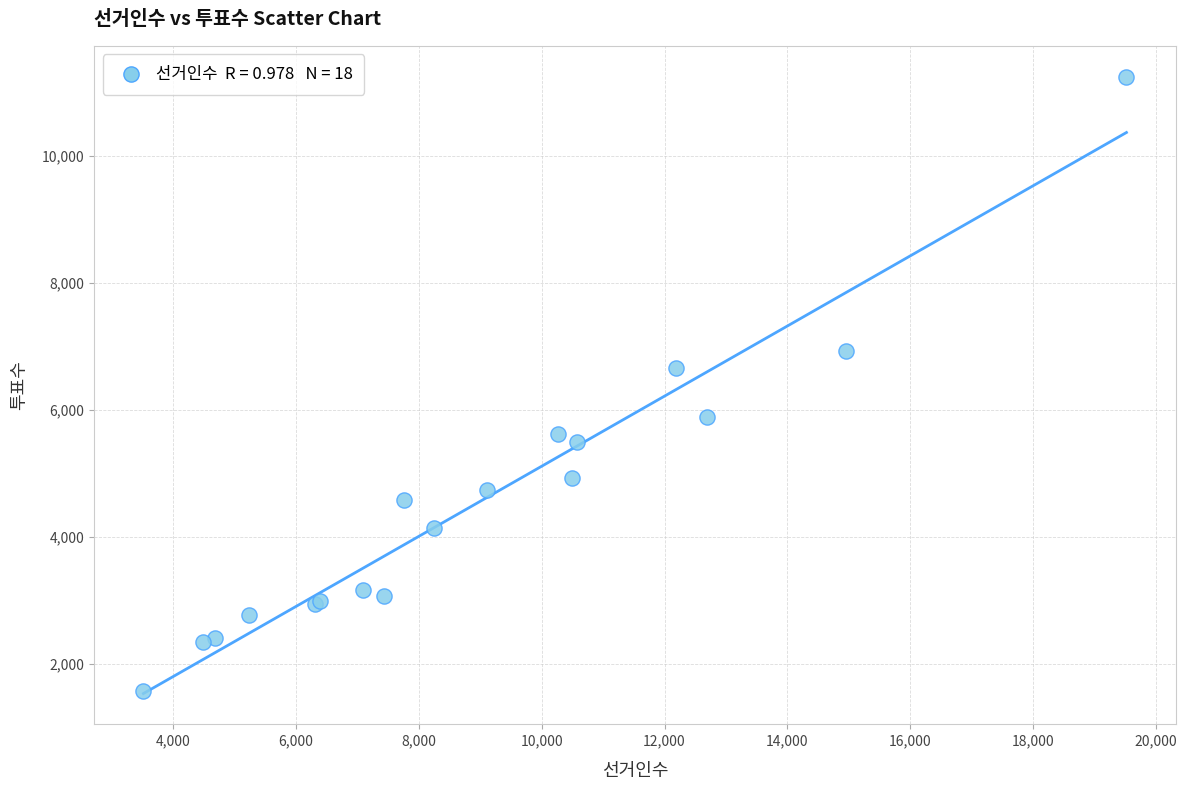

What Y value in the scatter plot is closest to 6415?

6660